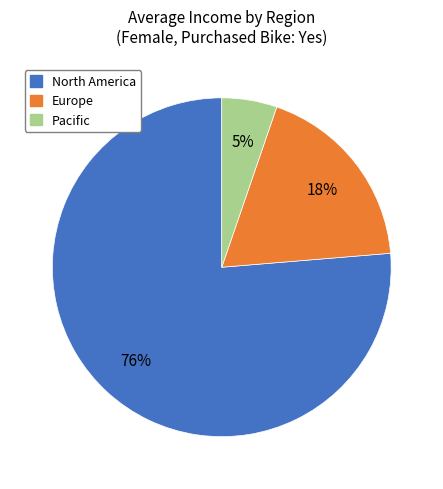

Combined, do Pacific and Europe account for over 50%?

No